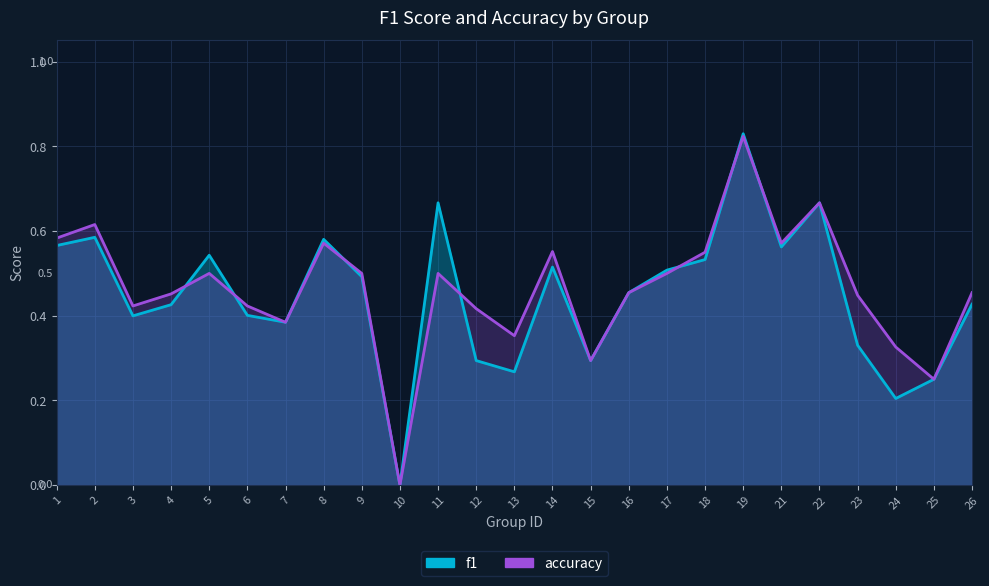

What is the difference between the maximum and minimum values in the f1_line series?

0.8